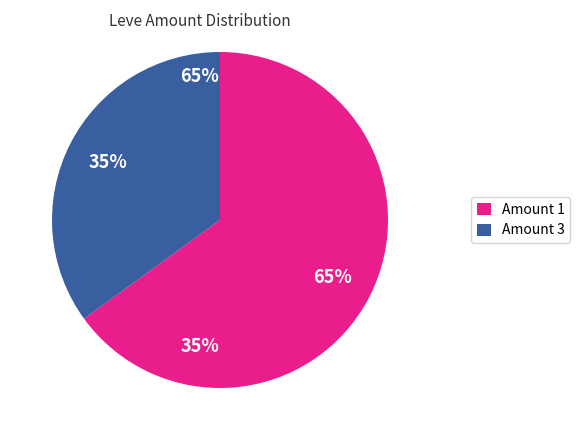

What is the largest slice in the pie chart?

Amount 1